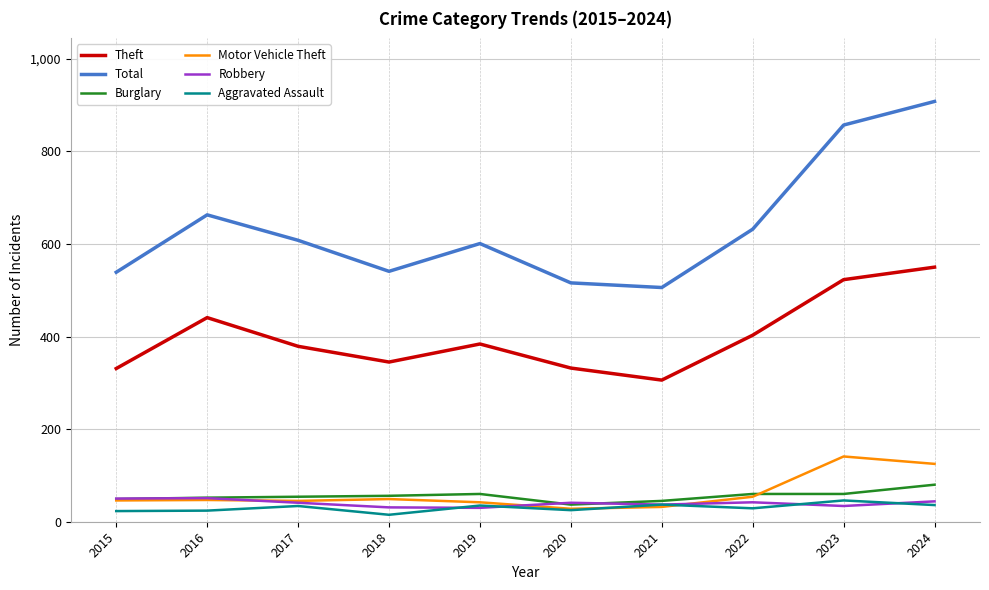

True or false: Aggravated Assault and Robbery cross at least once.

True